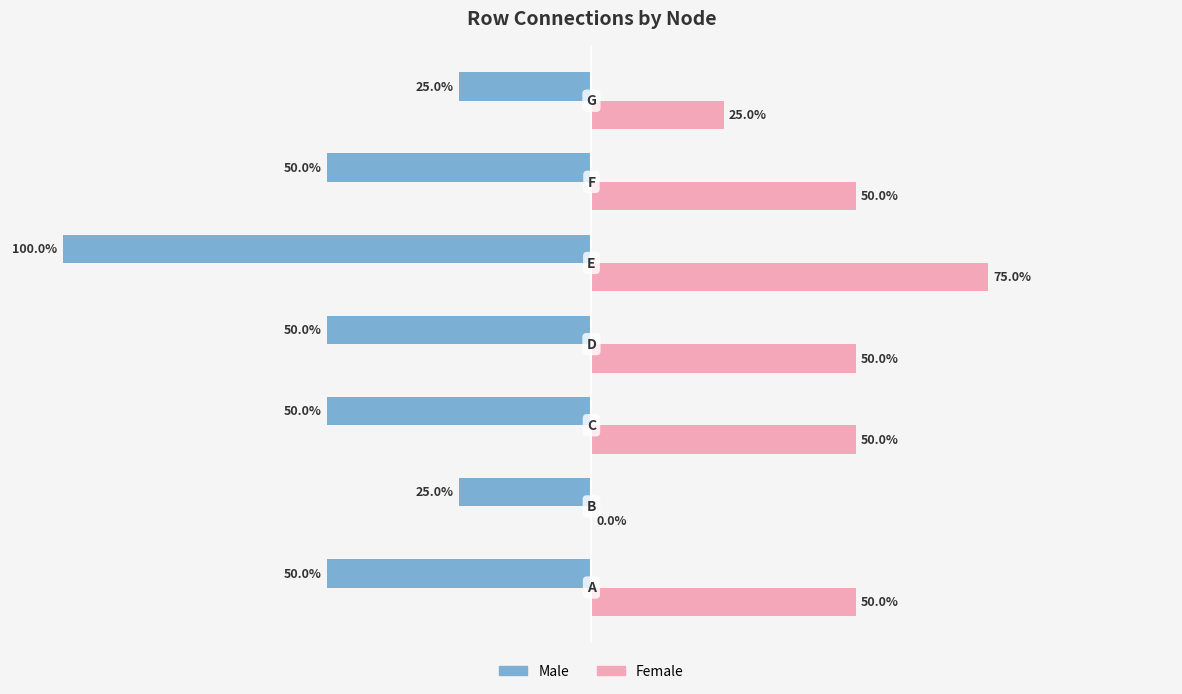

Which series has the largest total across all categories?

Female